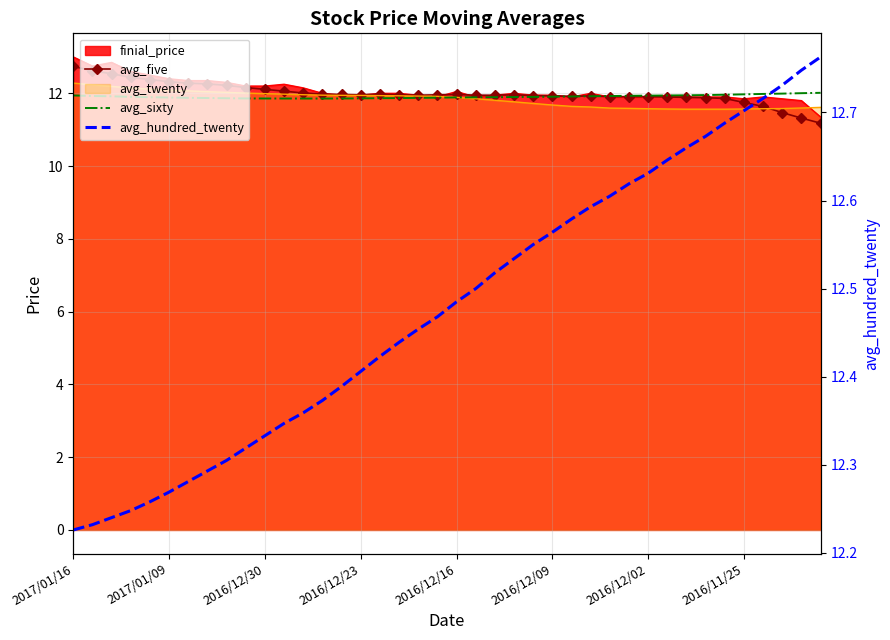

True or false: avg_hundred_twenty and avg_sixty intersect in this chart.

False